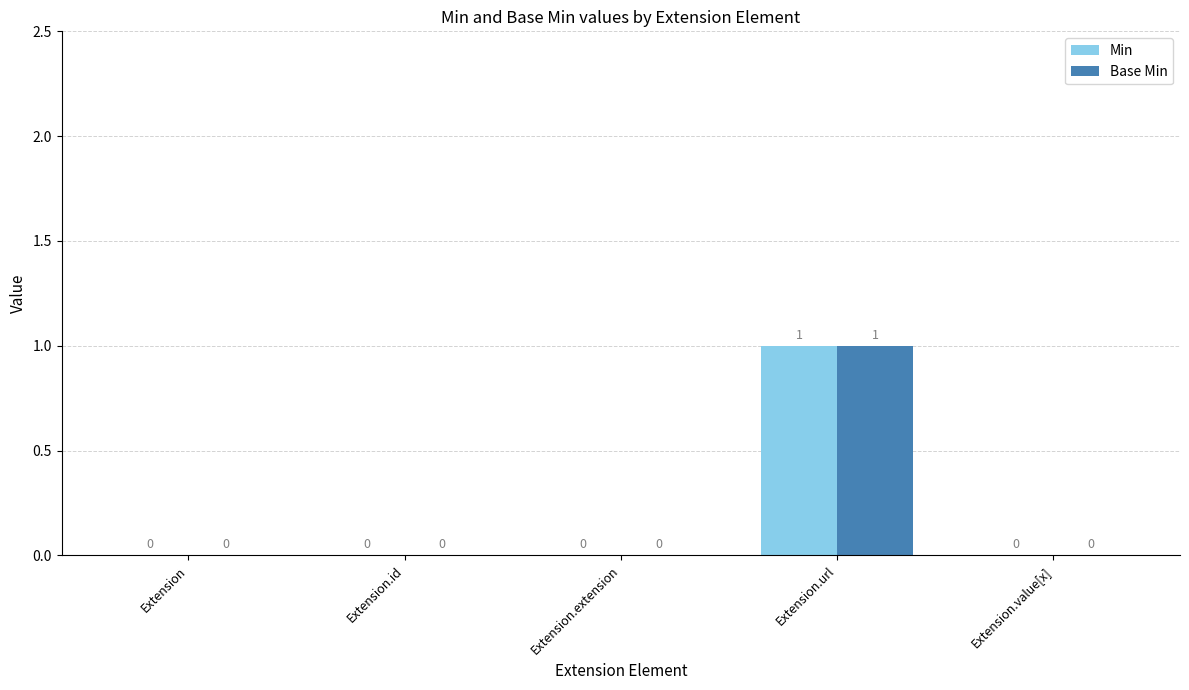

At which category is the sum across all series the highest?

Extension.url